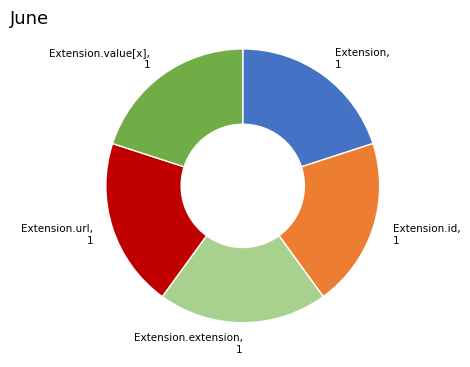

What is the ratio of the value at Extension, 1 to the value at Extension.extension, 1?

1.0